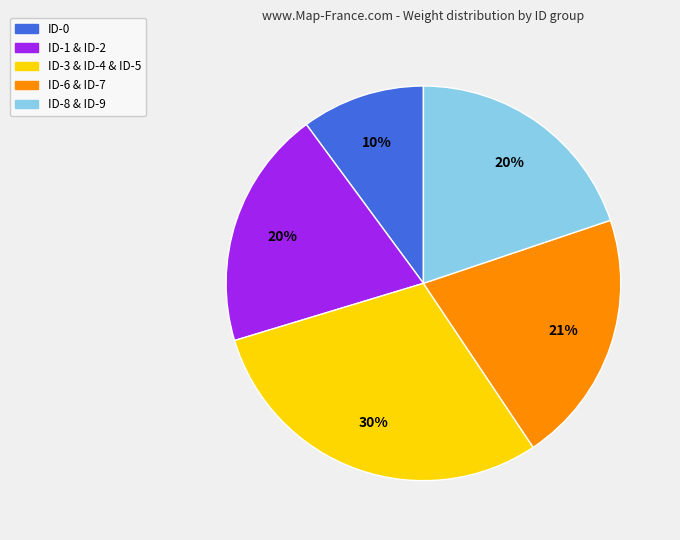

Do ID-3 & ID-4 & ID-5 and ID-1 & ID-2 together represent more than half of the pie?

No